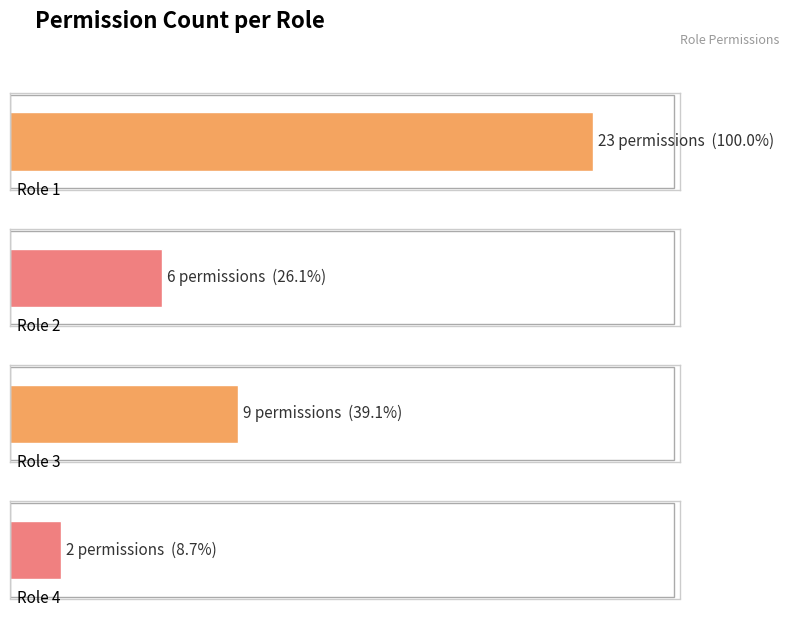

Approximately how many times larger is the value at Role 4 compared to Role 2?

0.3